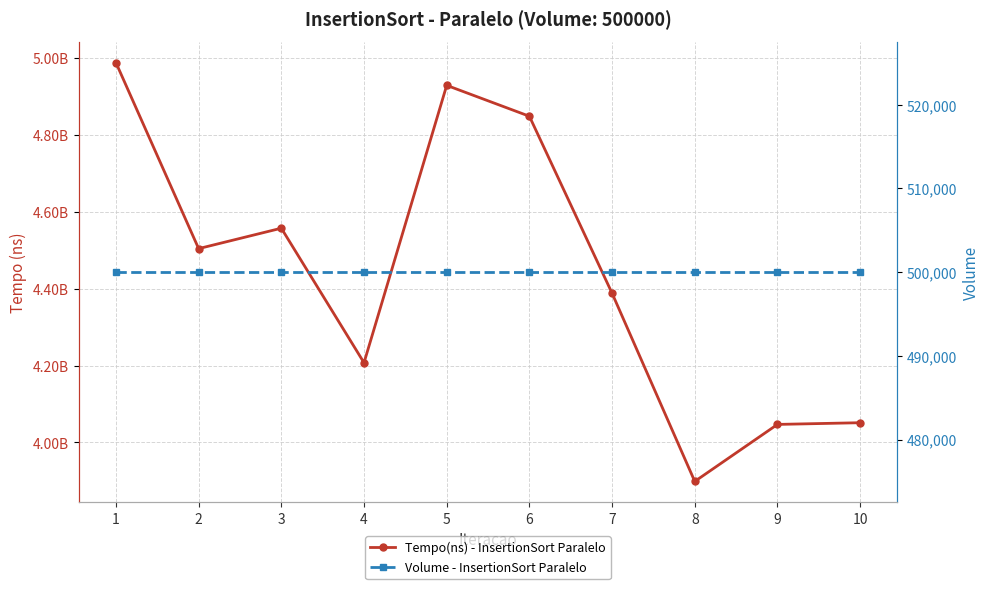

Rank the series at 5 from lowest to highest value.

Volume - InsertionSort Paralelo, Tempo(ns) - InsertionSort Paralelo